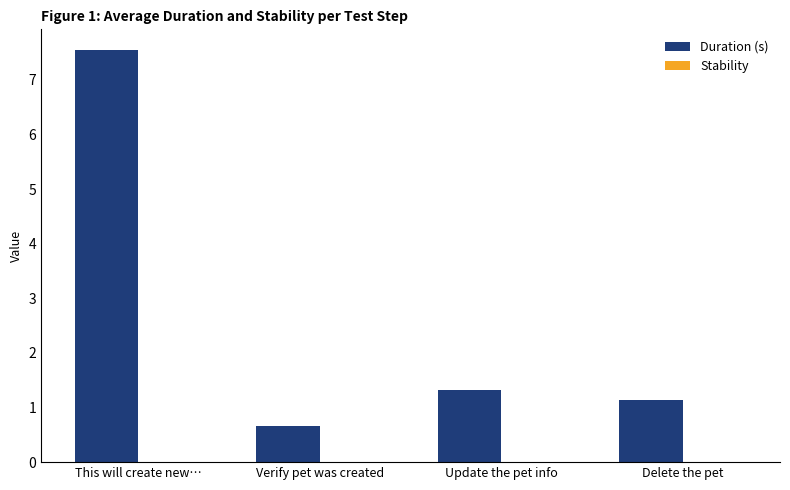

What is the label of the 4th bar from the right?

This will create new…